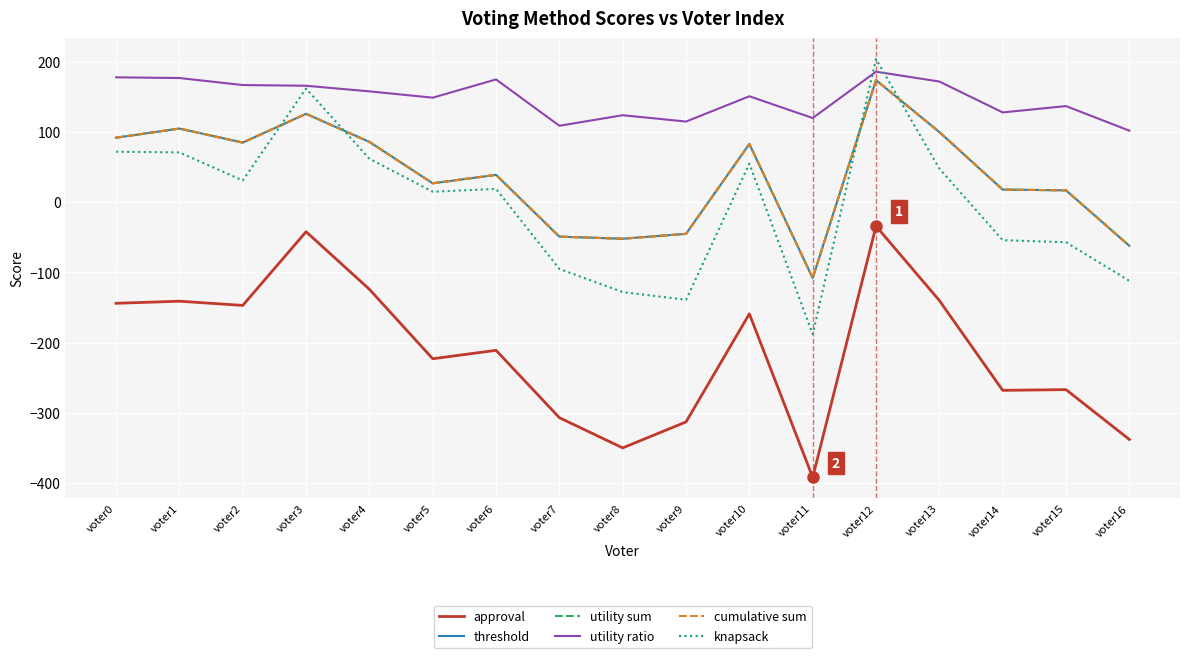

Which has a higher value, voter13 or voter0?

voter13